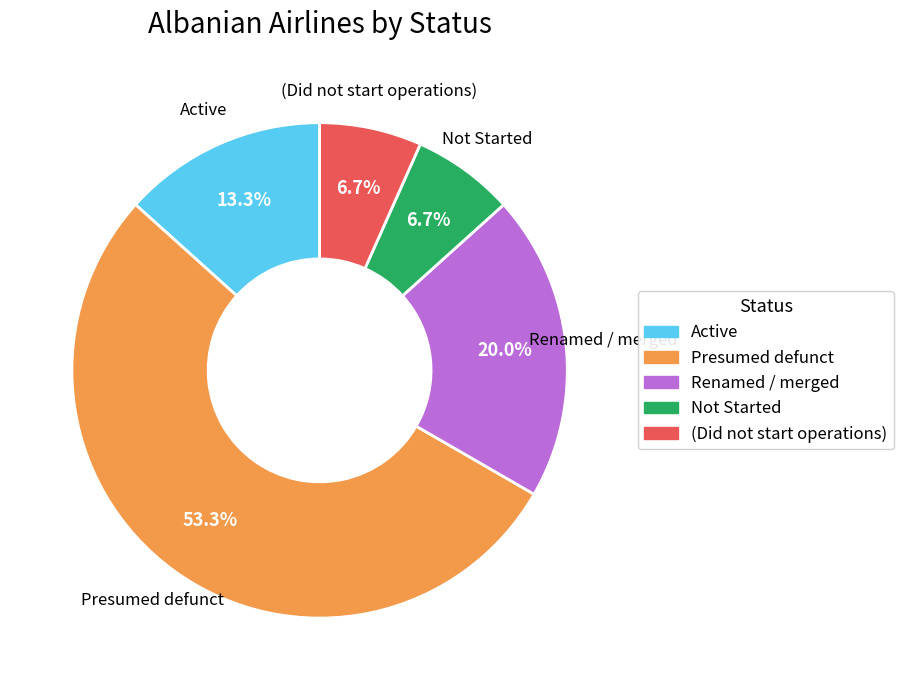

What is the ratio of the value at (Did not start operations) to the value at Not Started?

1.0